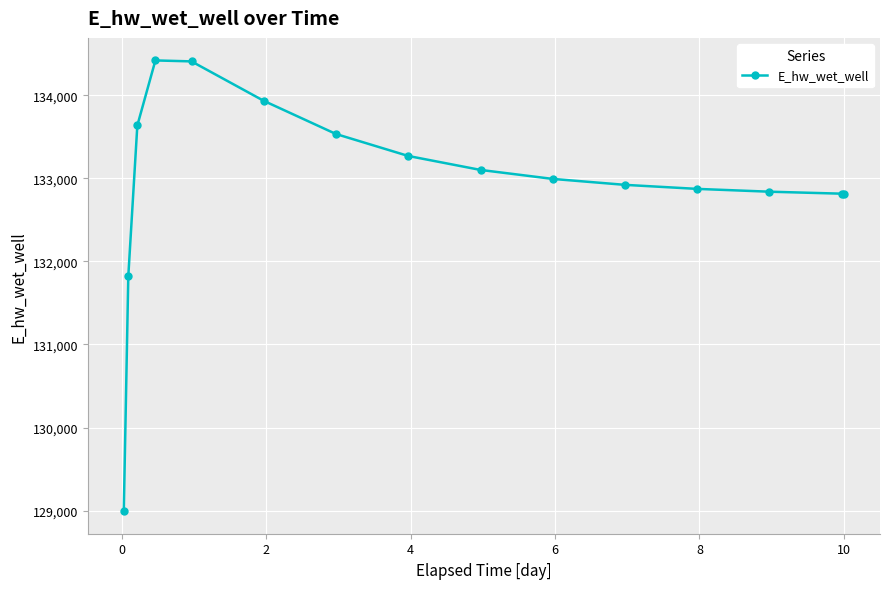

What is the difference between the second highest and minimum values?

5415.5